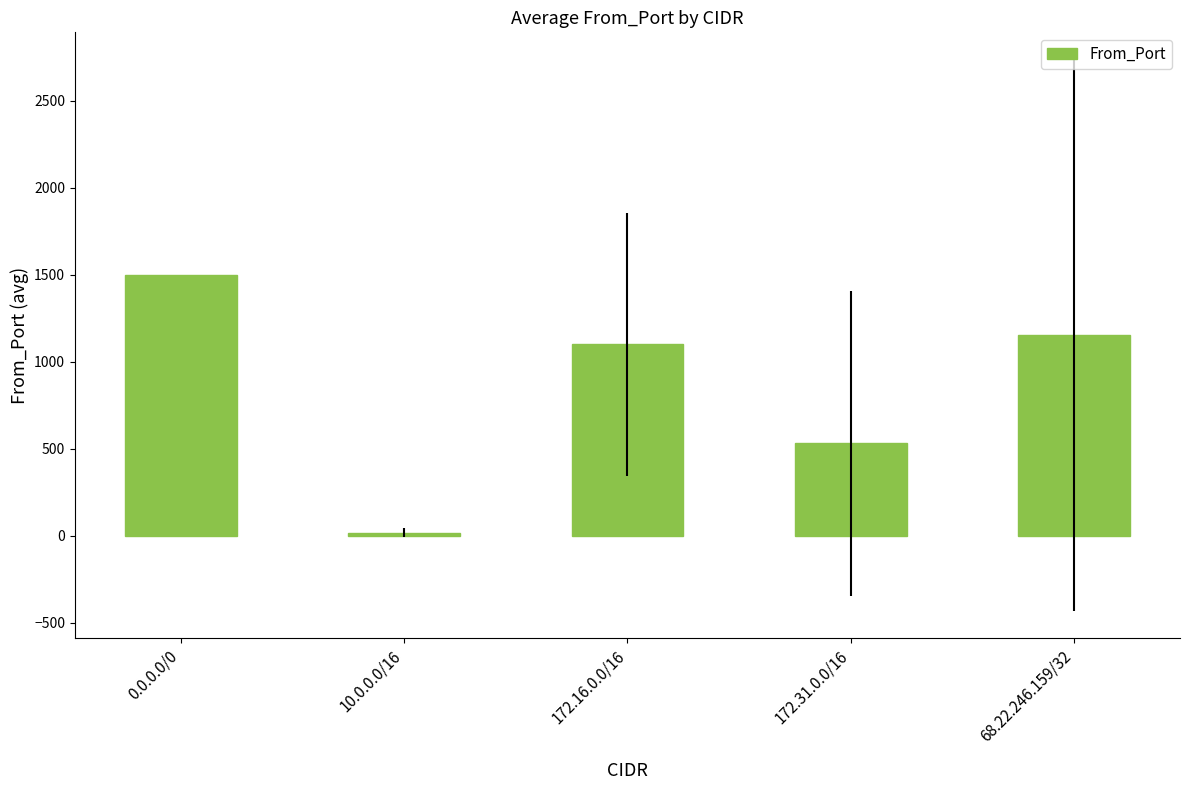

Which label corresponds to the smallest value in the chart?

10.0.0.0/16